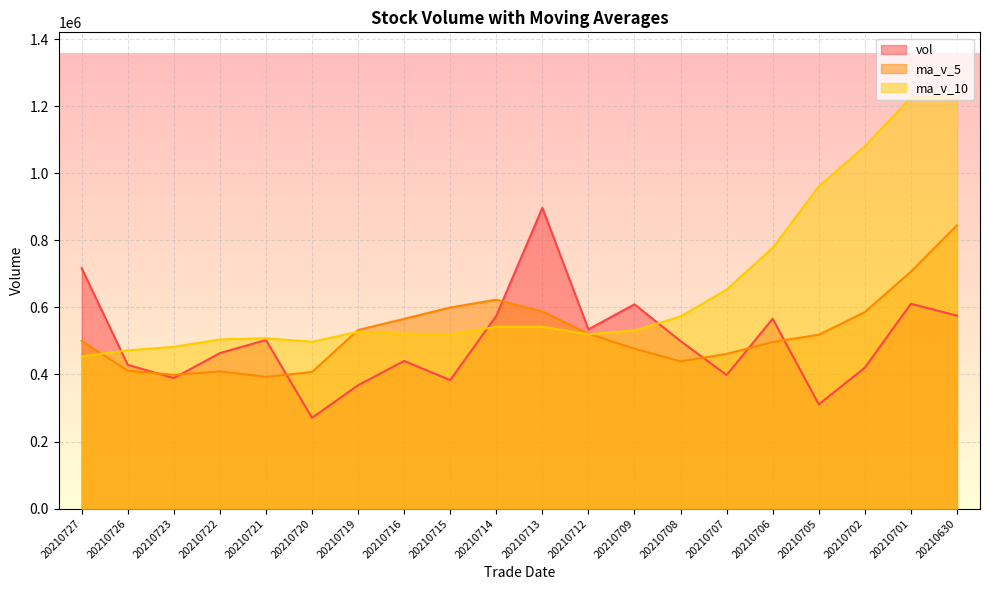

Between 20210705 and 20210702, which series saw the biggest shift?

ma_v_10